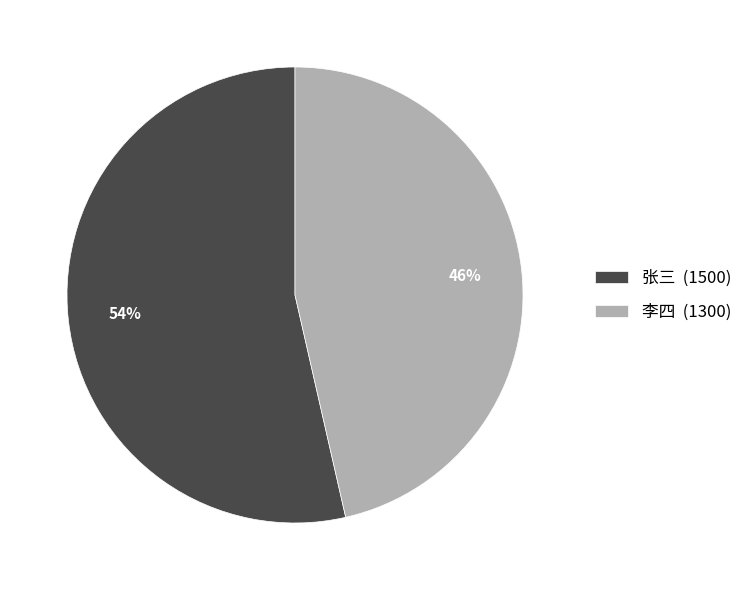

Which category has the smallest portion of the pie?

李四